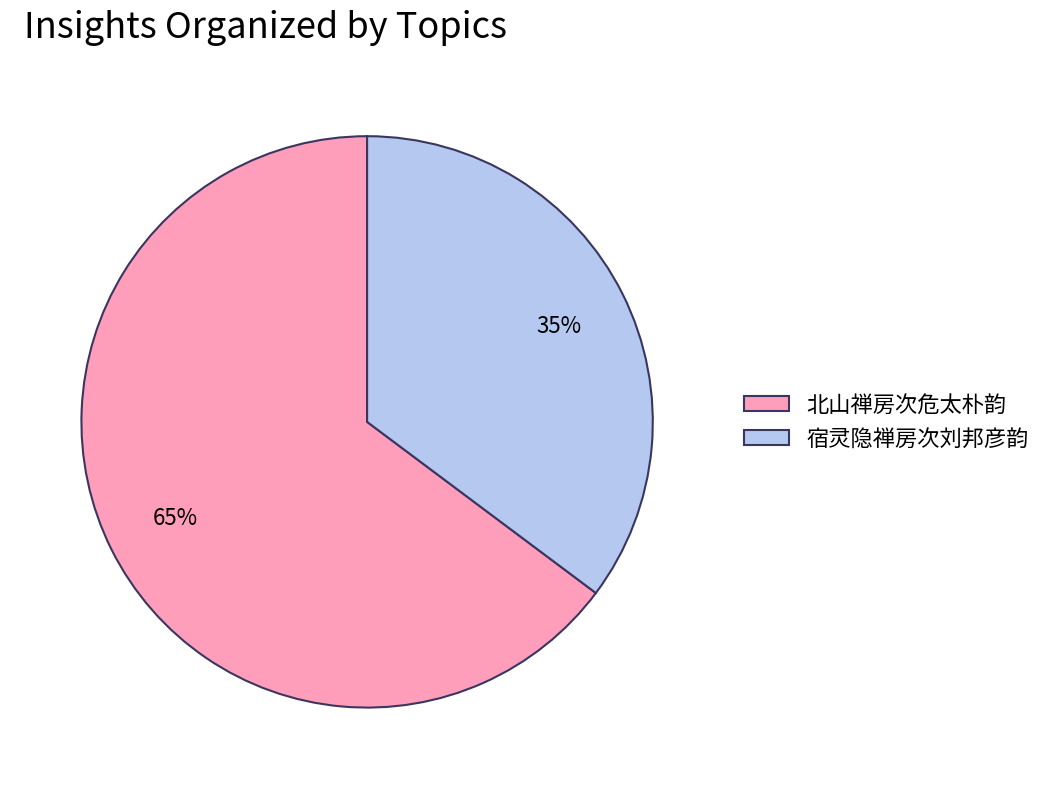

To the nearest percent, what is the combined percentage of 北山禅房次危太朴韵 and 宿灵隐禅房次刘邦彦韵?

100%